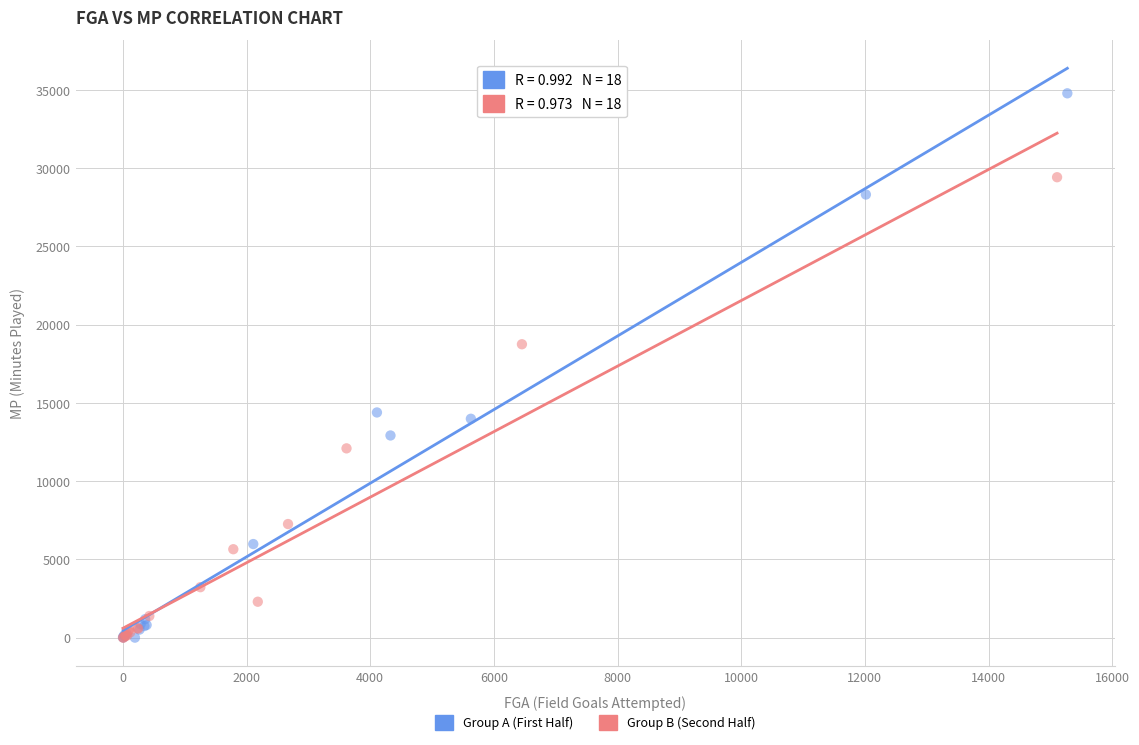

Which series contains the highest Y value?

Group A (First Half)